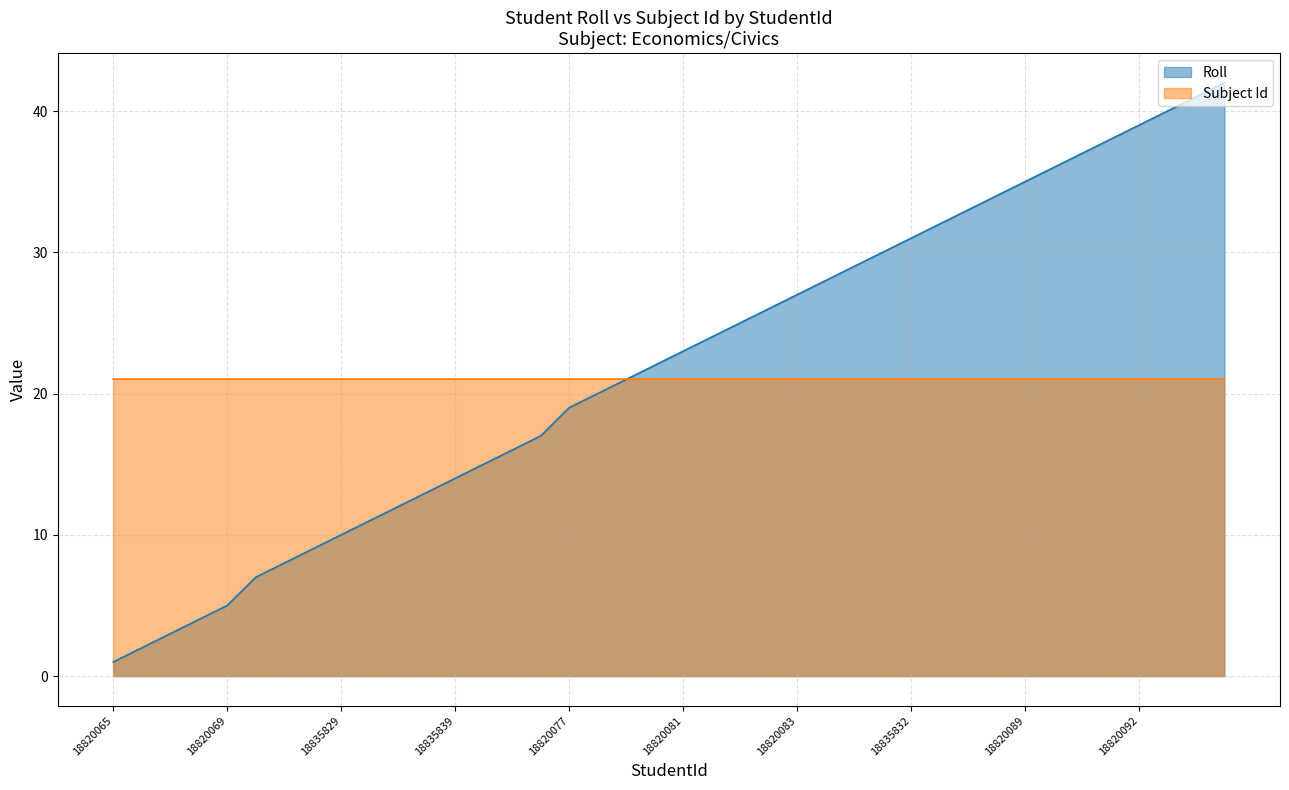

At which label is the value closest to 21?

18820079